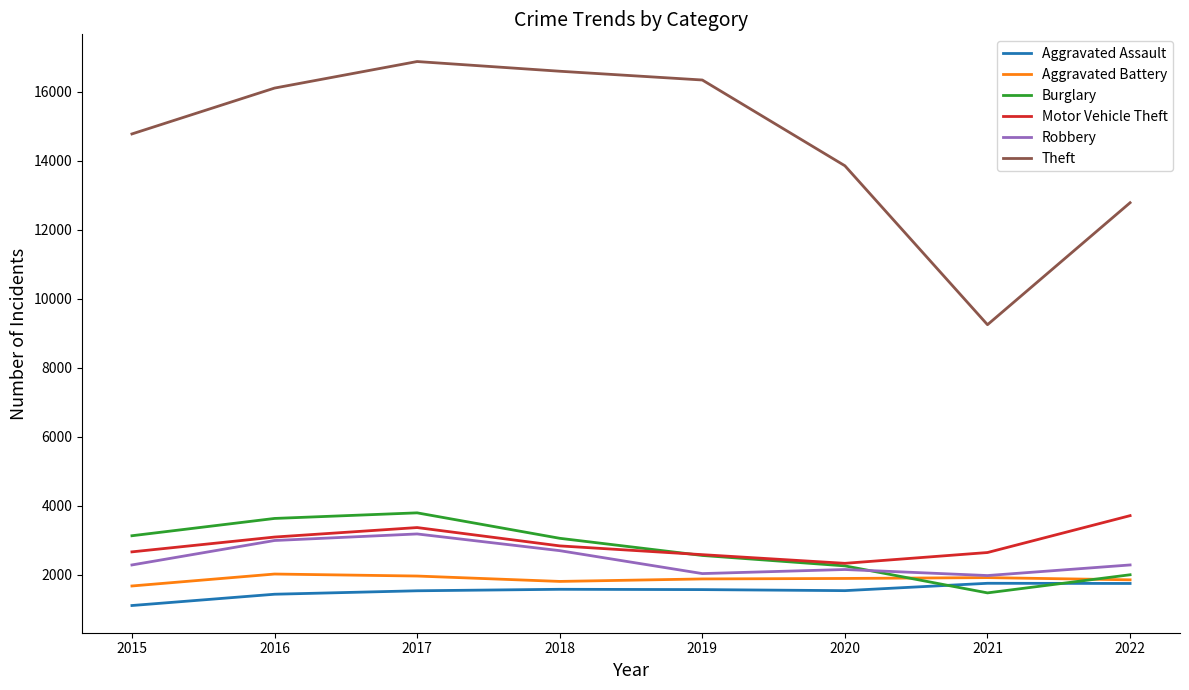

What is the sum of all Aggravated Assault values?

12303